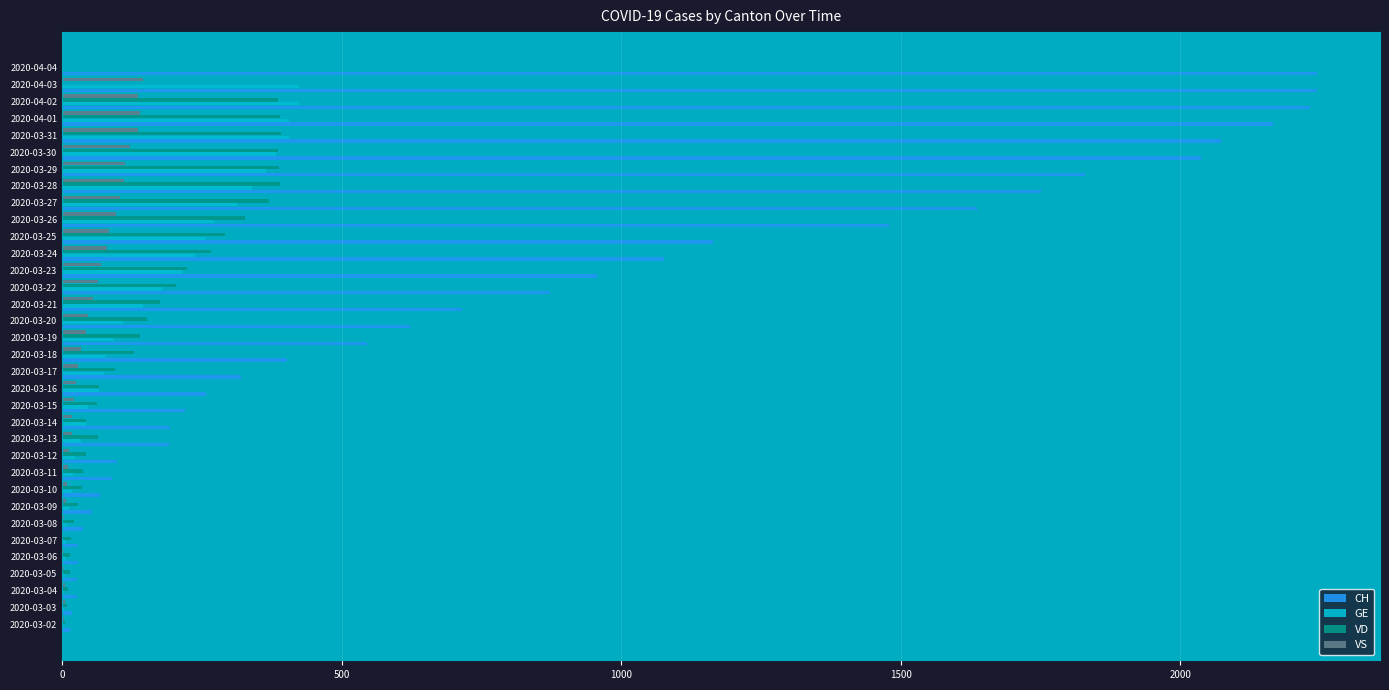

Which series has the largest total across all categories?

CH